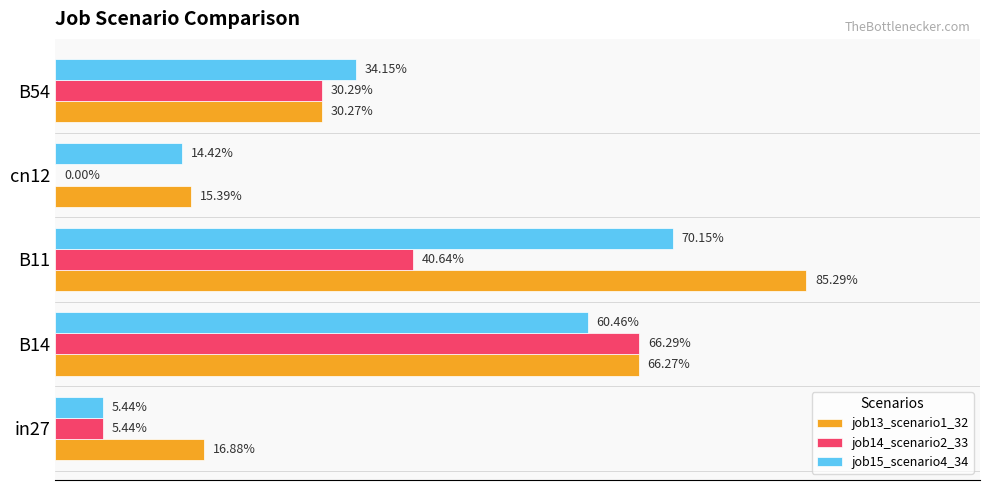

What are all the series names shown in the legend?

job13_scenario1_32, job14_scenario2_33, job15_scenario4_34